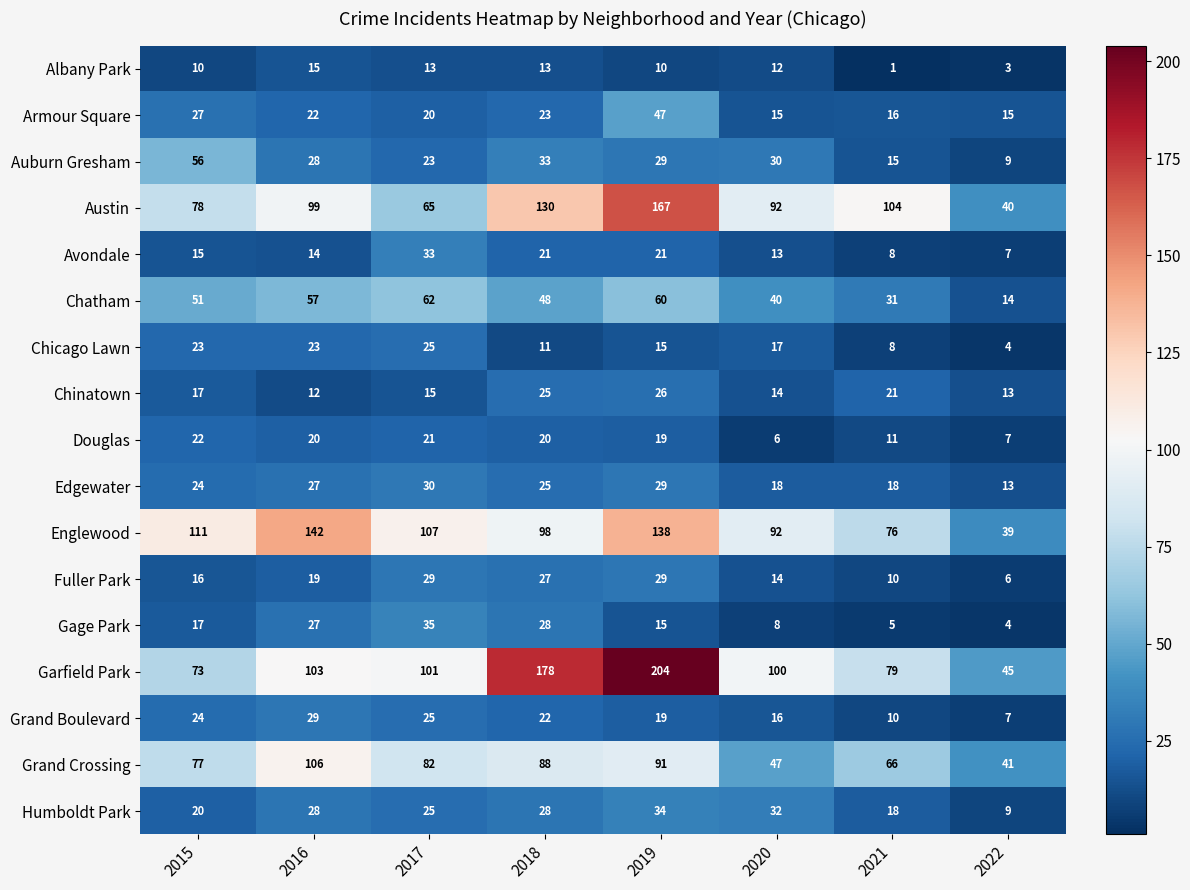

Which series has the largest total across all categories?

Garfield Park